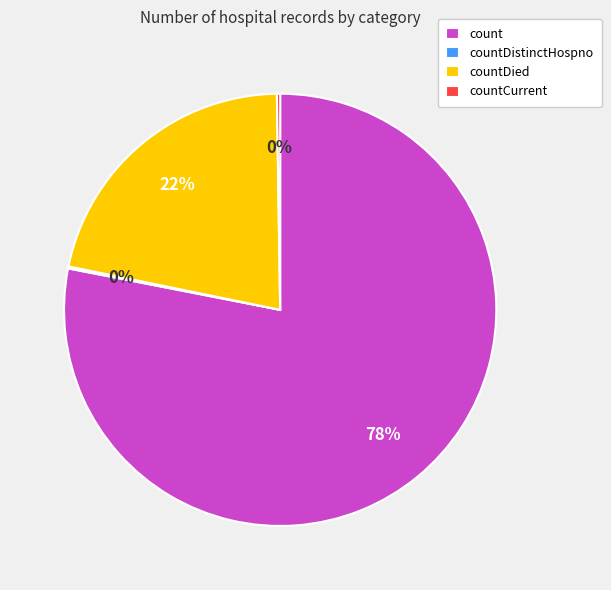

Which category has the biggest portion of the pie?

count